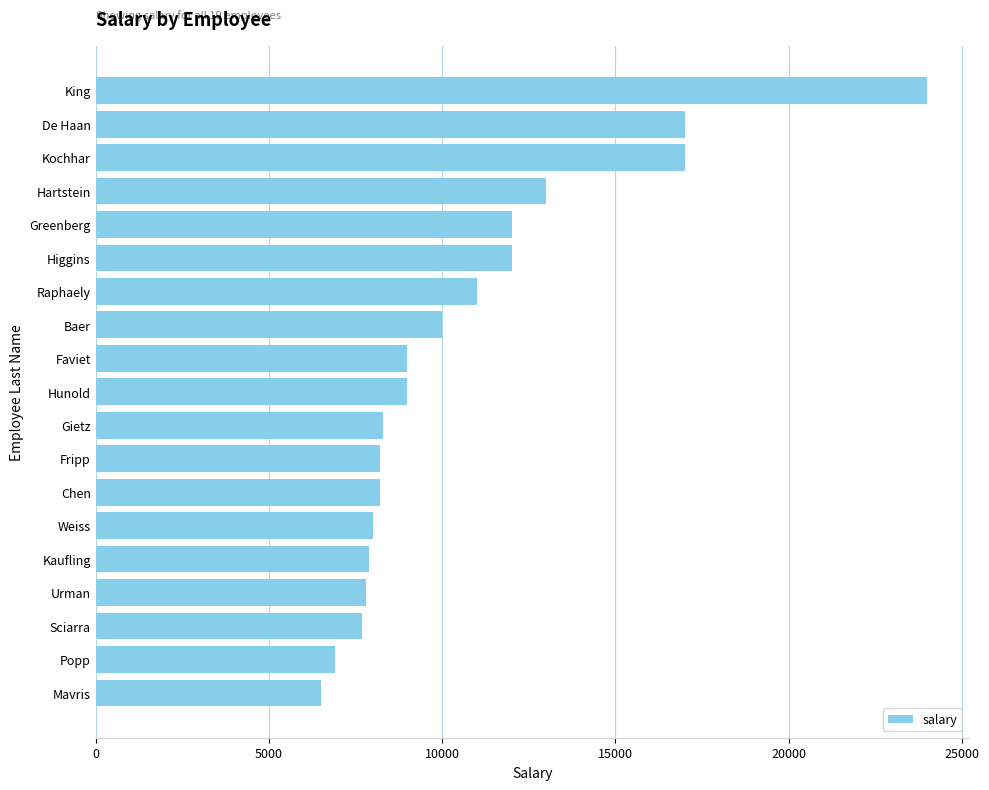

What is the smallest value displayed?

6500